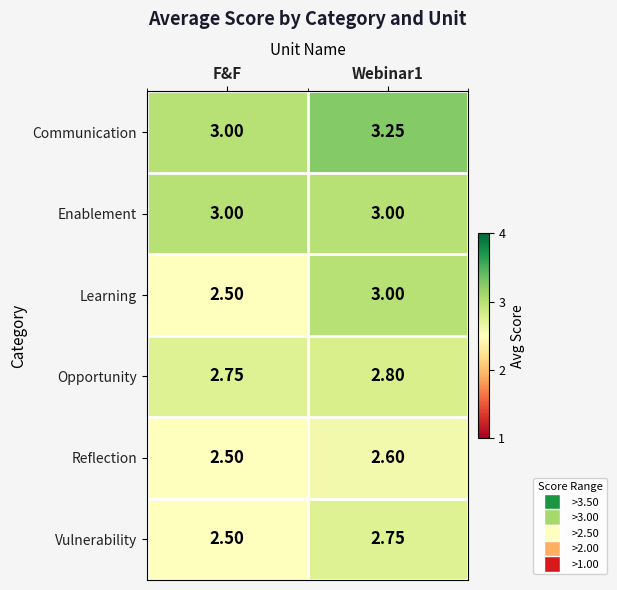

Between F&F and Webinar1, which series saw the biggest shift?

Learning